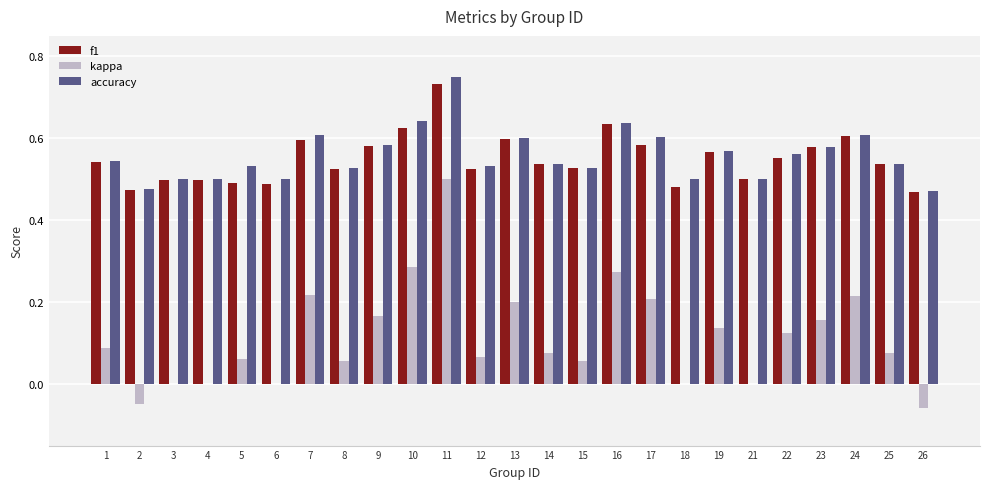

True or false: kappa has a value of 0.8 at 11.

False